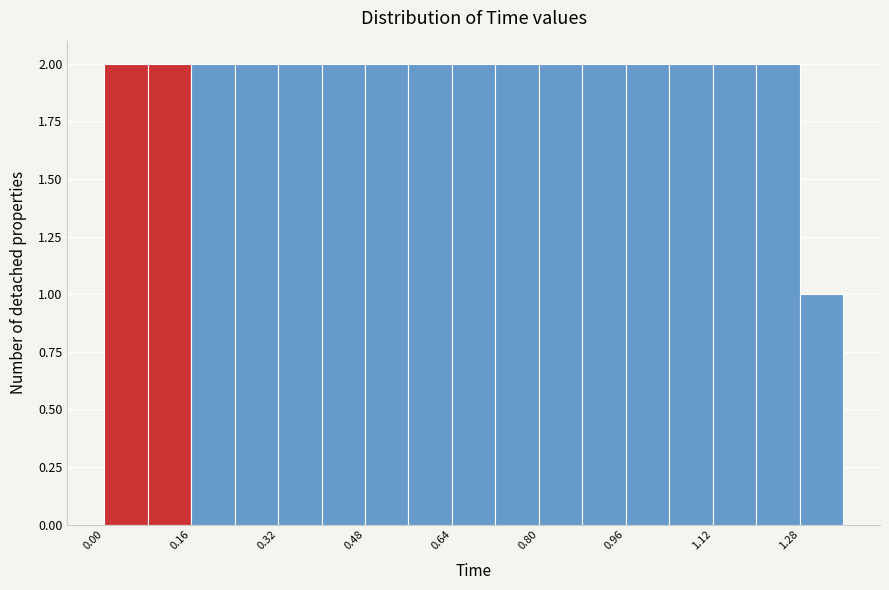

How tall is the bar that spans 0.48 to 0.56 on the x-axis? The values are not printed on the chart, so give them approximately, as read against the axis.

2